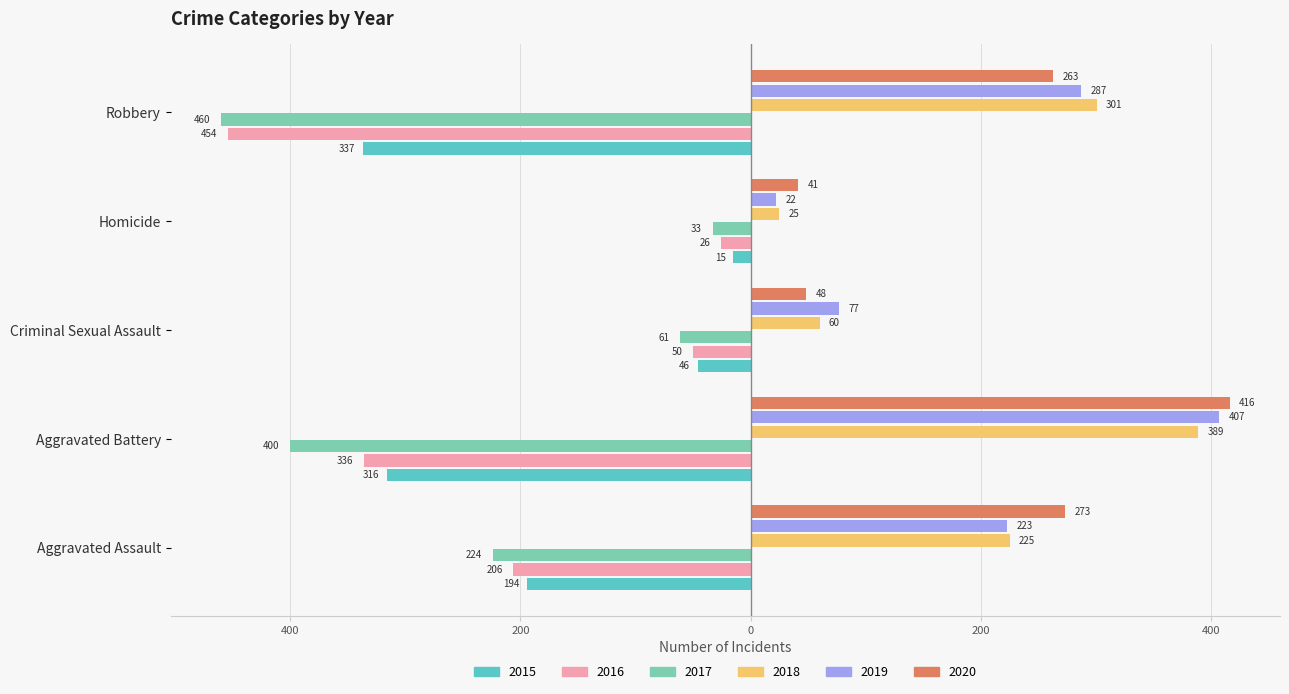

What are all the series names shown in the legend?

2015, 2016, 2017, 2018, 2019, 2020